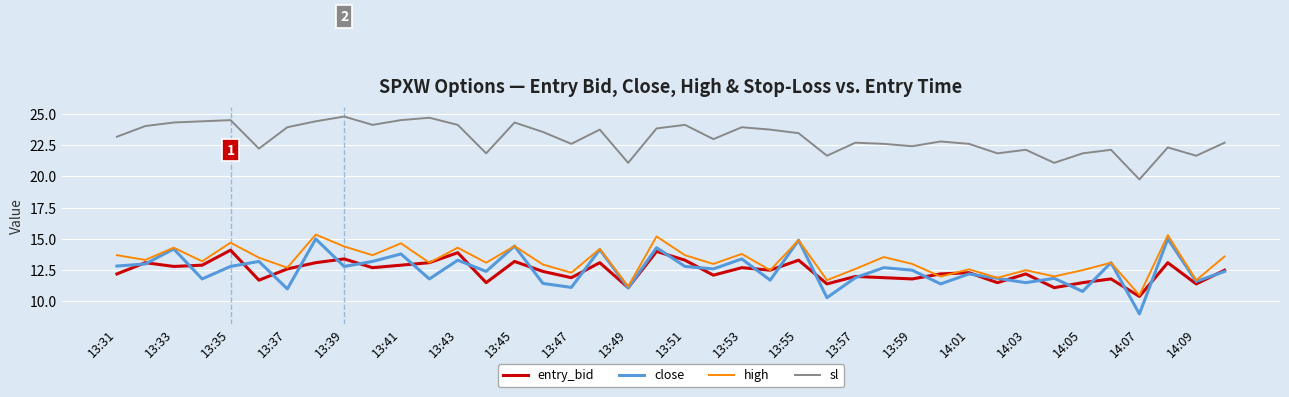

Which series has the largest range (max minus min)?

close